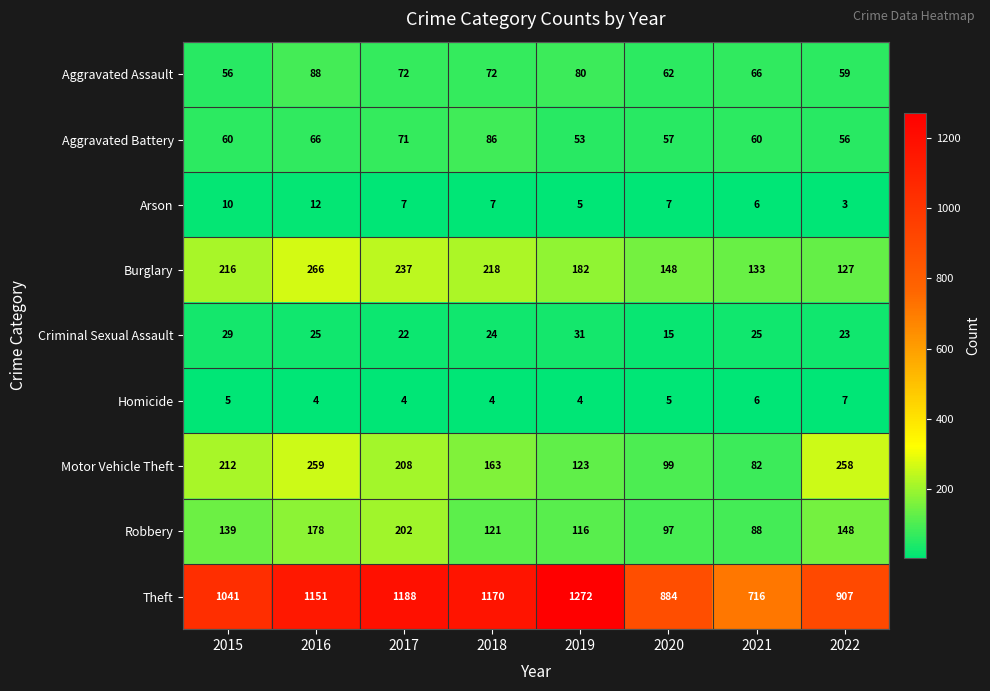

Rank the series by their maximum value, from lowest to highest.

Homicide, Arson, Criminal Sexual Assault, Aggravated Battery, Aggravated Assault, Robbery, Motor Vehicle Theft, Burglary, Theft